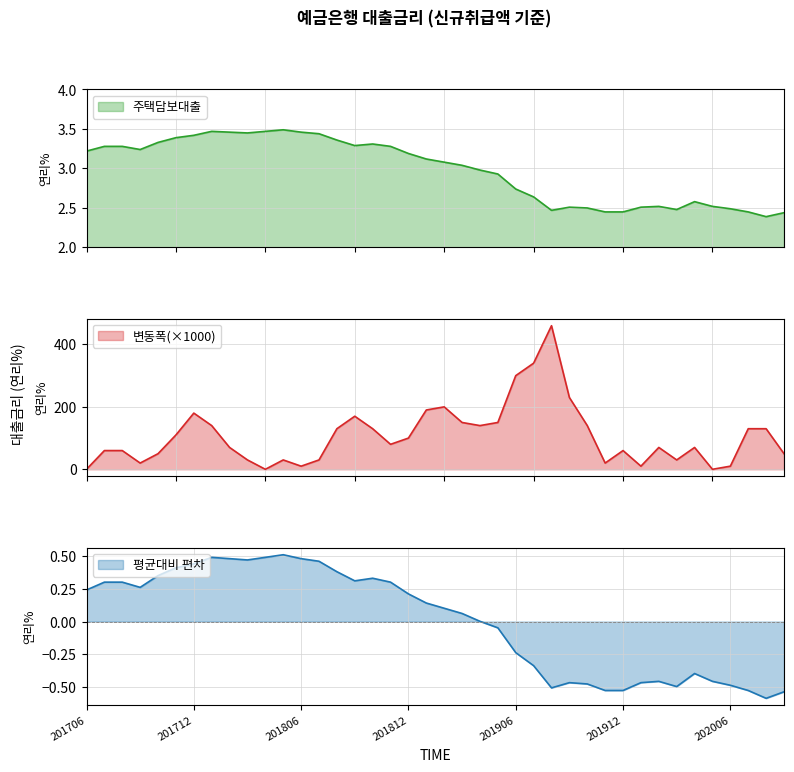

List the labels in order of value, largest first.

201805, 201801, 201804, 201802, 201806, 201803, 201807, 201712, 201711, 201808, 201710, 201810, 201809, 201707, 201708, 201811, 201709, 201706, 201812, 201901, 201902, 201903, 201904, 201905, 201906, 201907, 202004, 202002, 202005, 201909, 202001, 201910, 202006, 202003, 201908, 201911, 201912, 202007, 202009, 202008